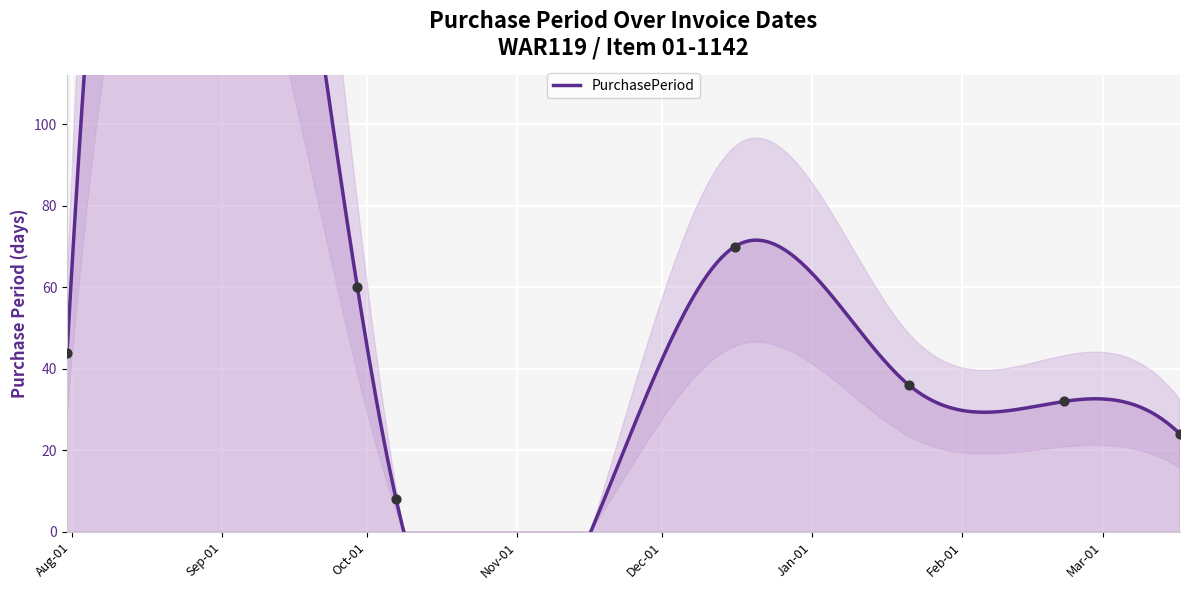

What is the change in value from 2015-10-07 to 2015-12-16?

+62